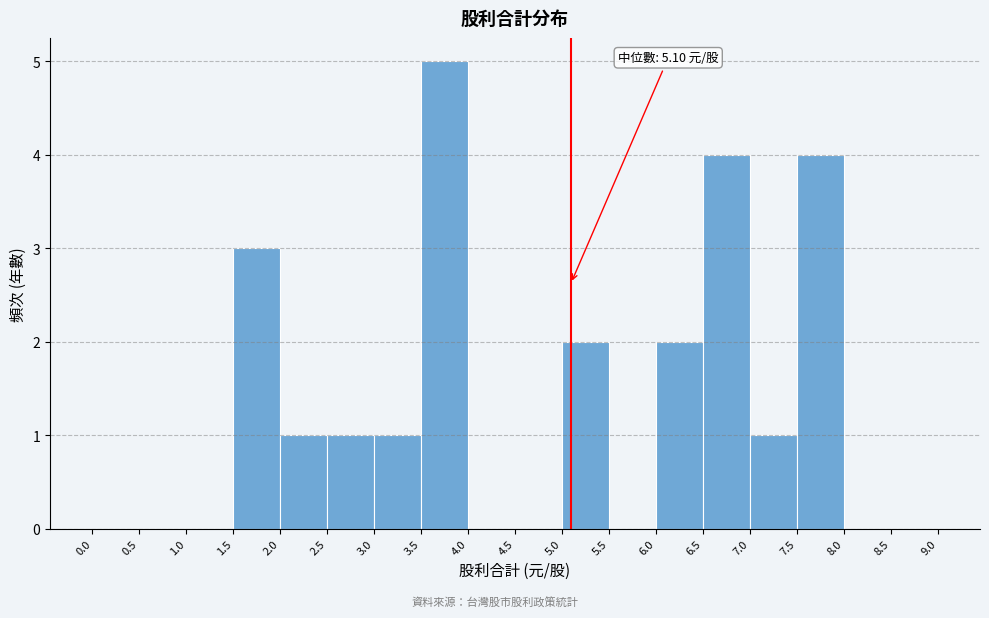

Which range on the x-axis has the tallest bar?

3.5 to 4.0